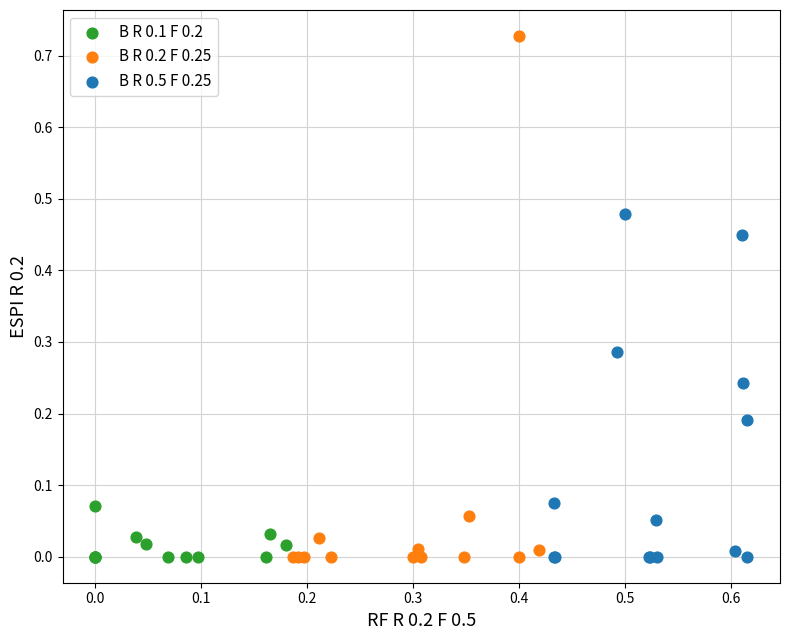

Which series has the widest spread of Y values?

B R 0.2 F 0.25